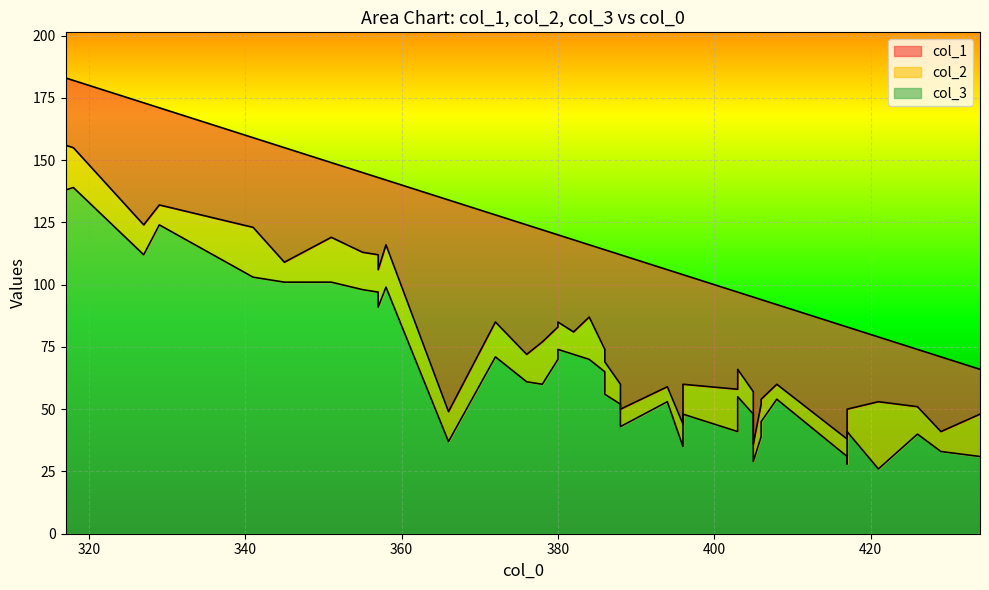

The col_2 series shows 11 at 20. True or false?

True